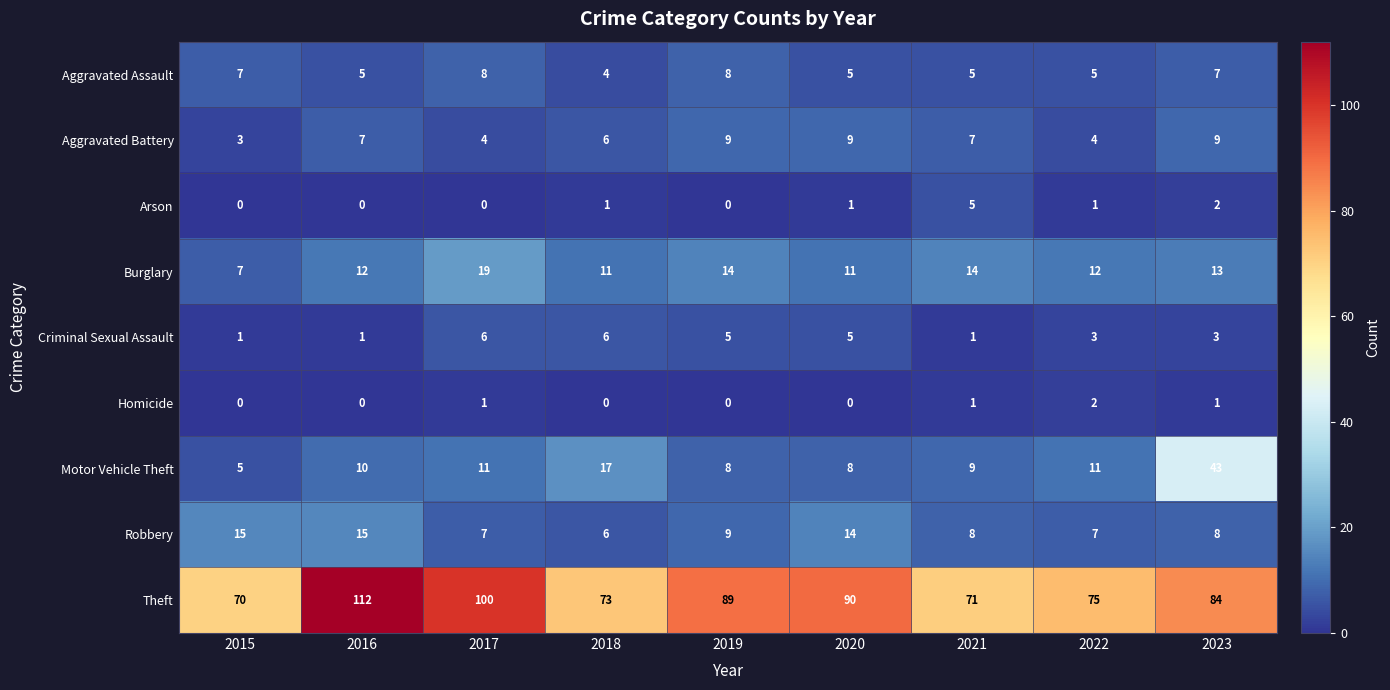

What is the sum of all Robbery values?

89